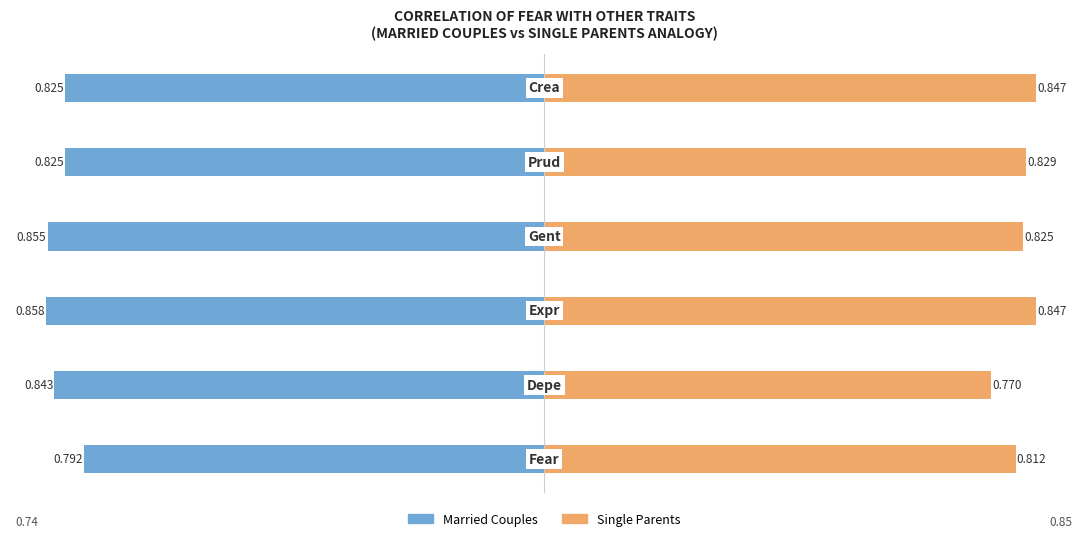

True or false: Married Couples has a value of -0.8 at 0.

True